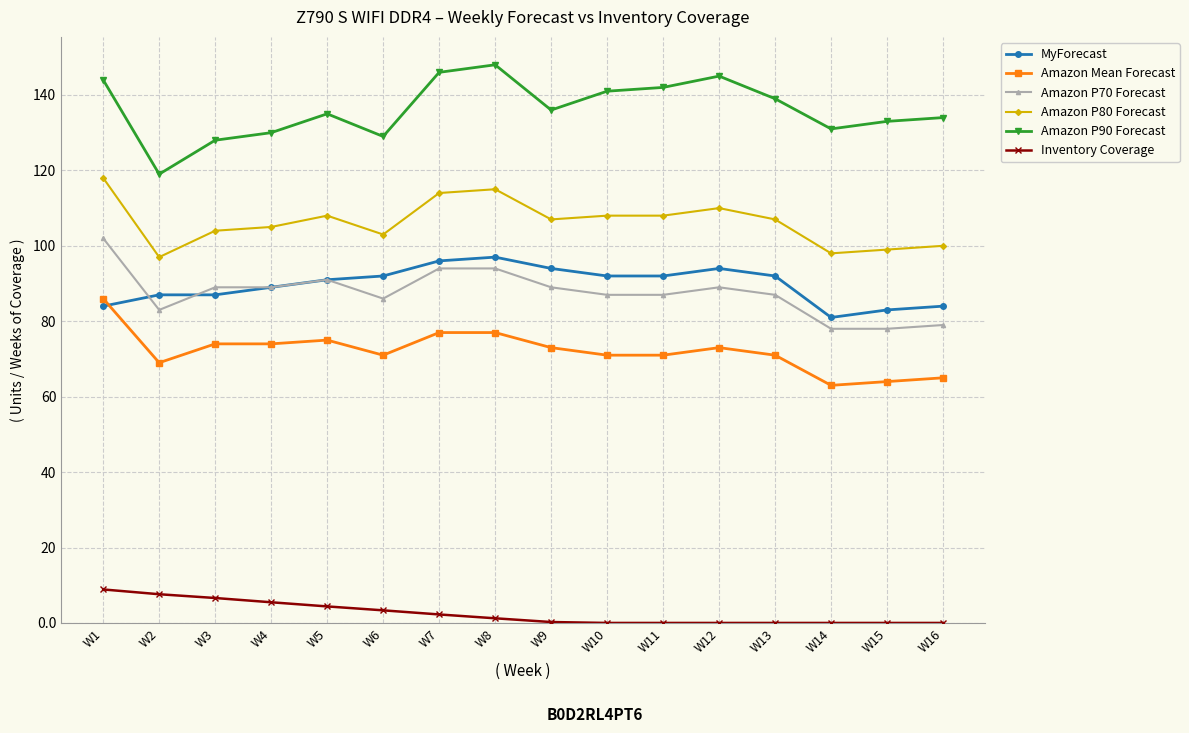

What is the difference between the Amazon P90 Forecast values at W9 and W10?

5.0